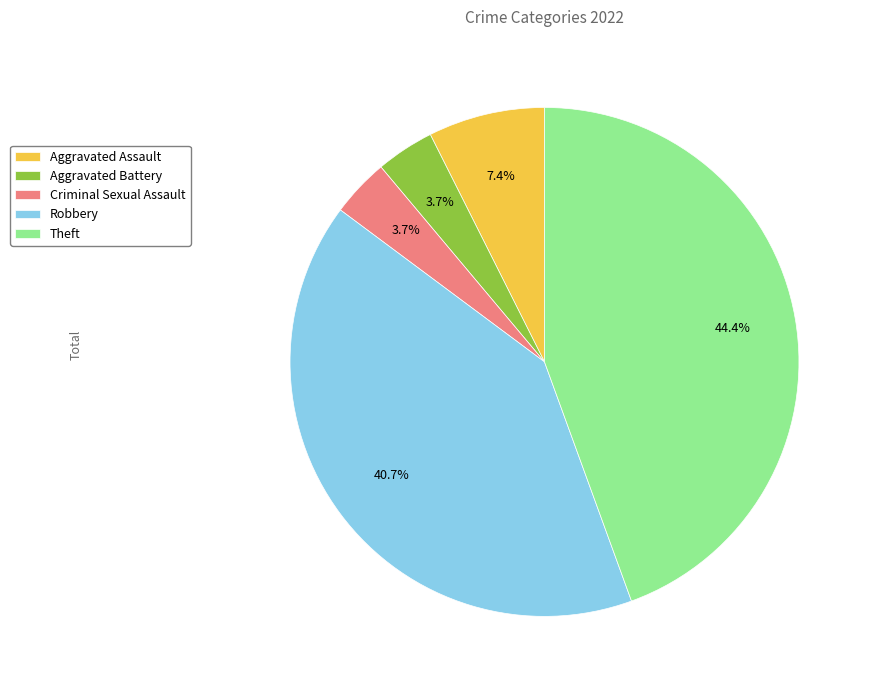

Is it true that Criminal Sexual Assault is 4% of the pie?

True